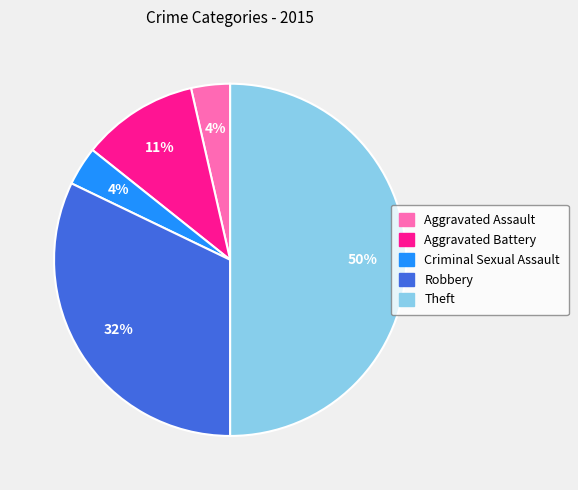

Does Aggravated Assault represent more than half of the total?

No